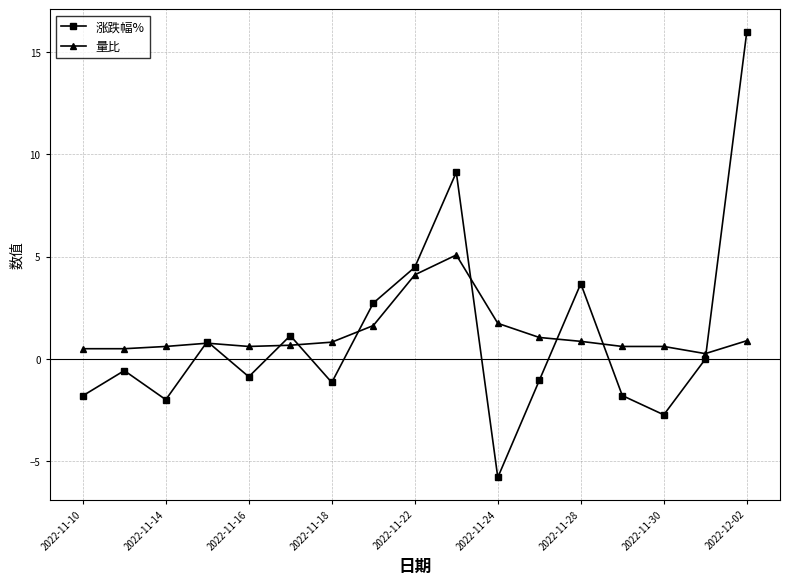

At how many categories does at least one series exceed 8?

2